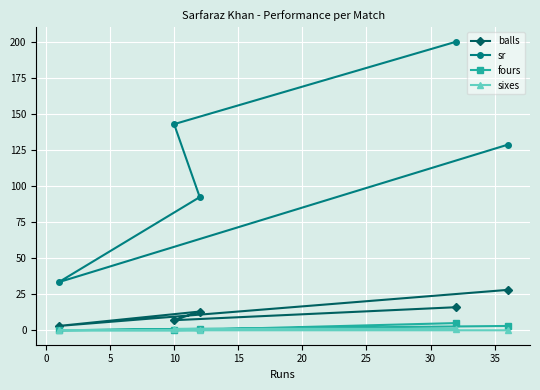

How many lines are shown in the chart?

4